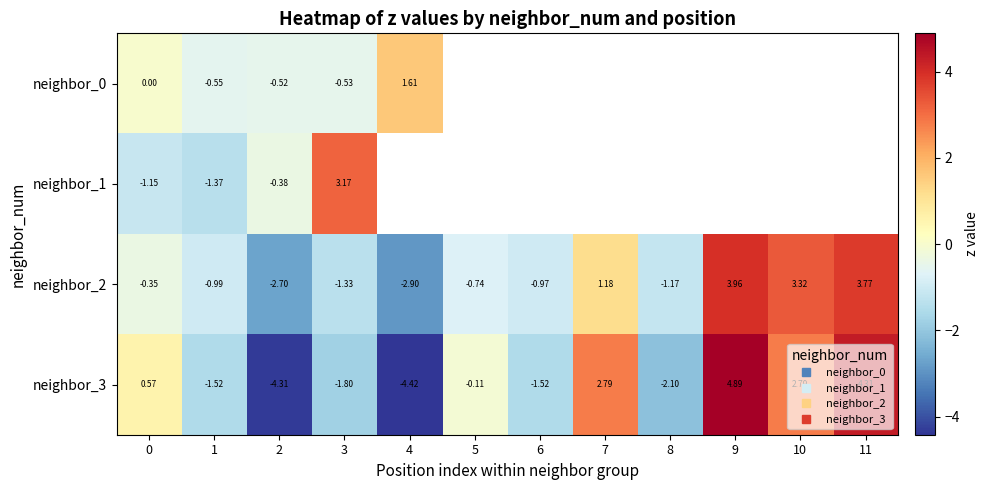

What is the sum of the neighbor_3 values at 9 and 7?

7.7